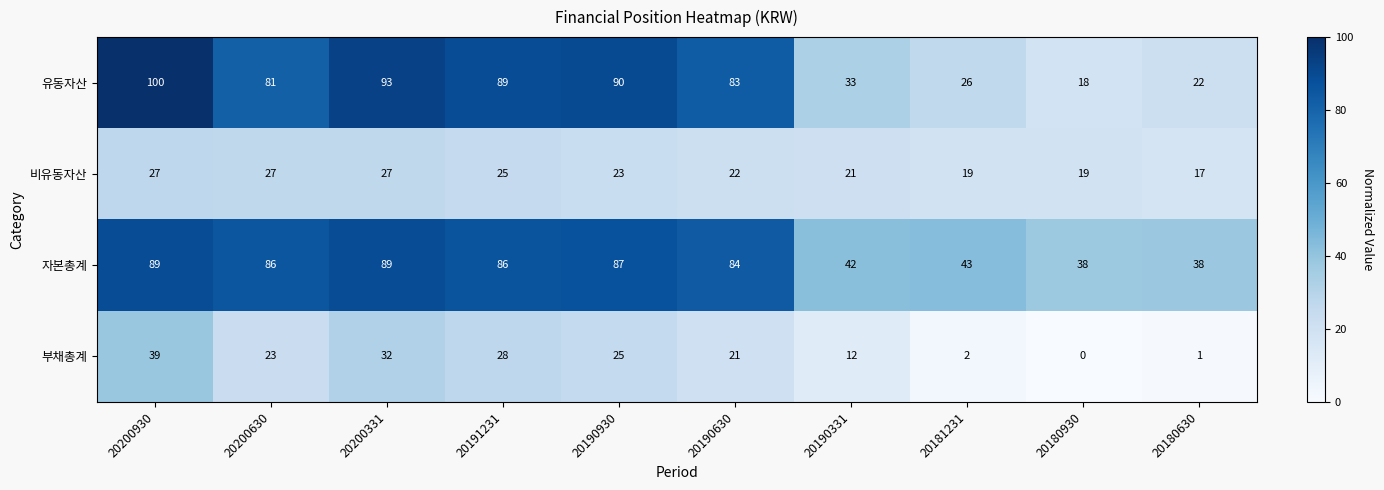

The value of 자본총계 at 20200630 is 130. True or false?

False